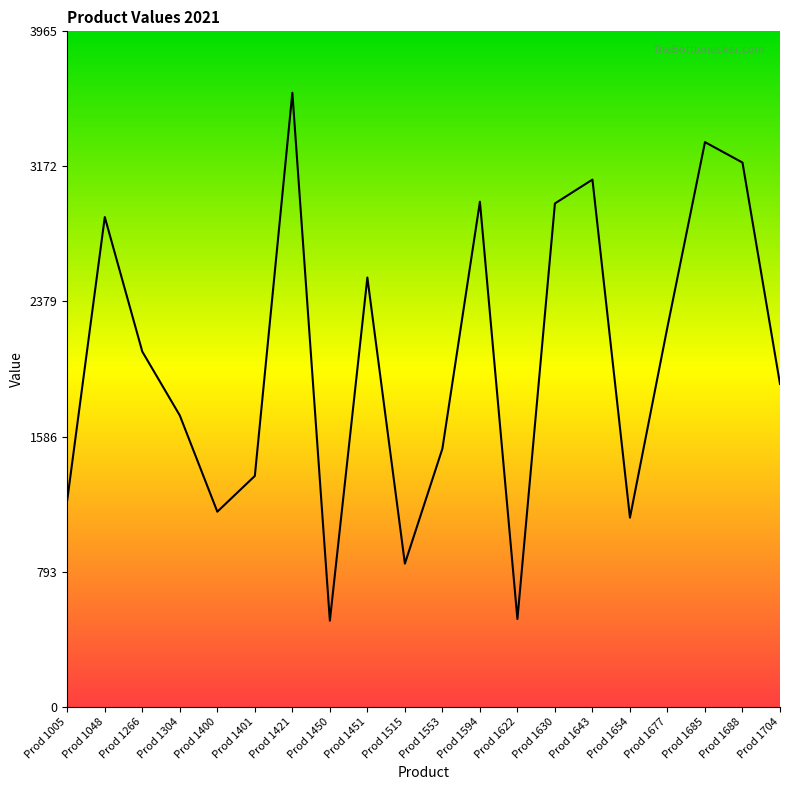

Reading left to right, extract all data points from this chart.

Prod 1005=1215	Prod 1048=2875	Prod 1266=2085	Prod 1304=1710	Prod 1400=1145	Prod 1401=1355	Prod 1421=3605	Prod 1450=505	Prod 1451=2520	Prod 1515=840	Prod 1553=1515	Prod 1594=2965	Prod 1622=515	Prod 1630=2955	Prod 1643=3095	Prod 1654=1110	Prod 1677=2230	Prod 1685=3315	Prod 1688=3195	Prod 1704=1895